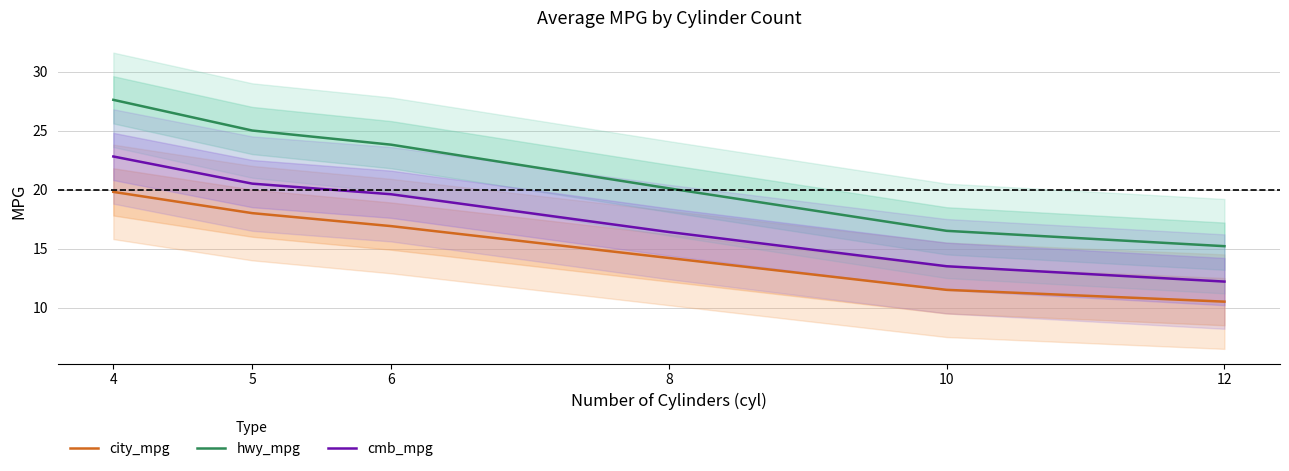

At which category is the sum across all series the highest?

4